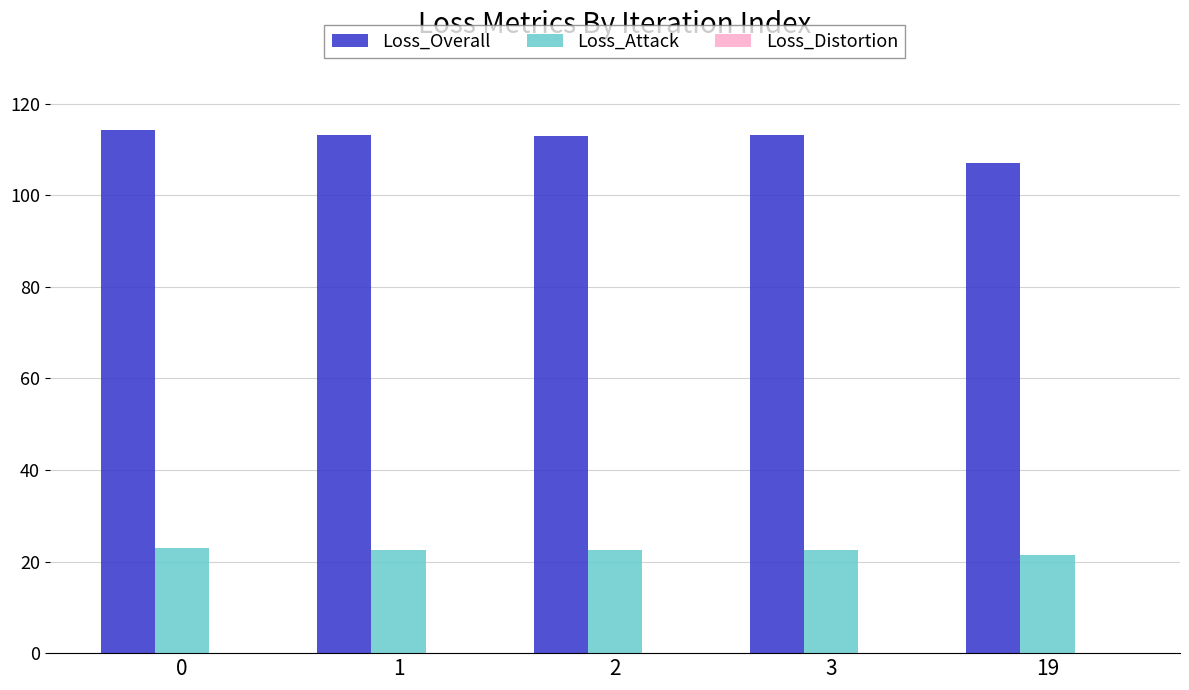

How many data points does each series have?

5